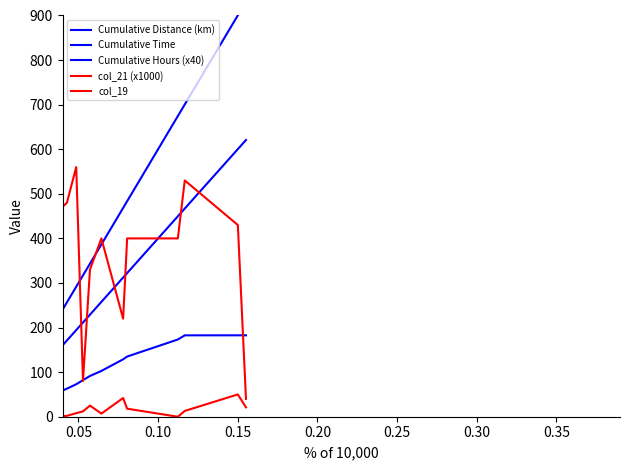

Which series has the widest spread of values?

Cumulative Time